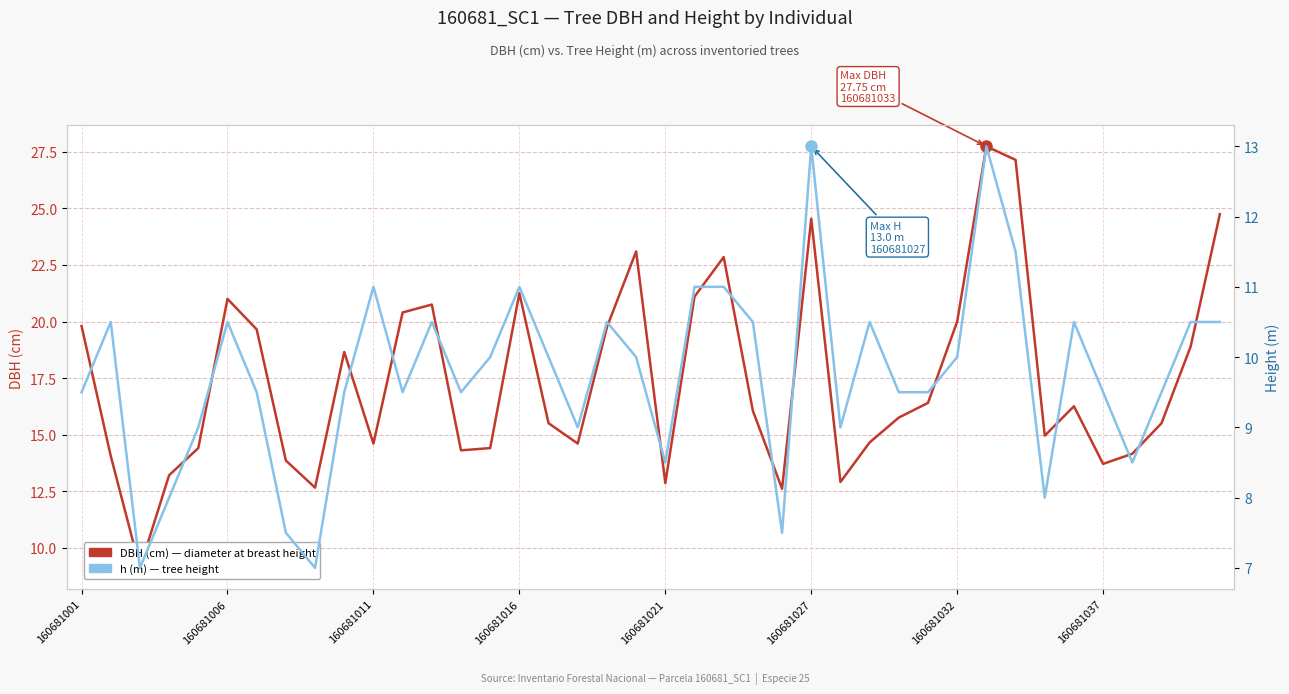

What value does the dbh series have at 34?

16.2